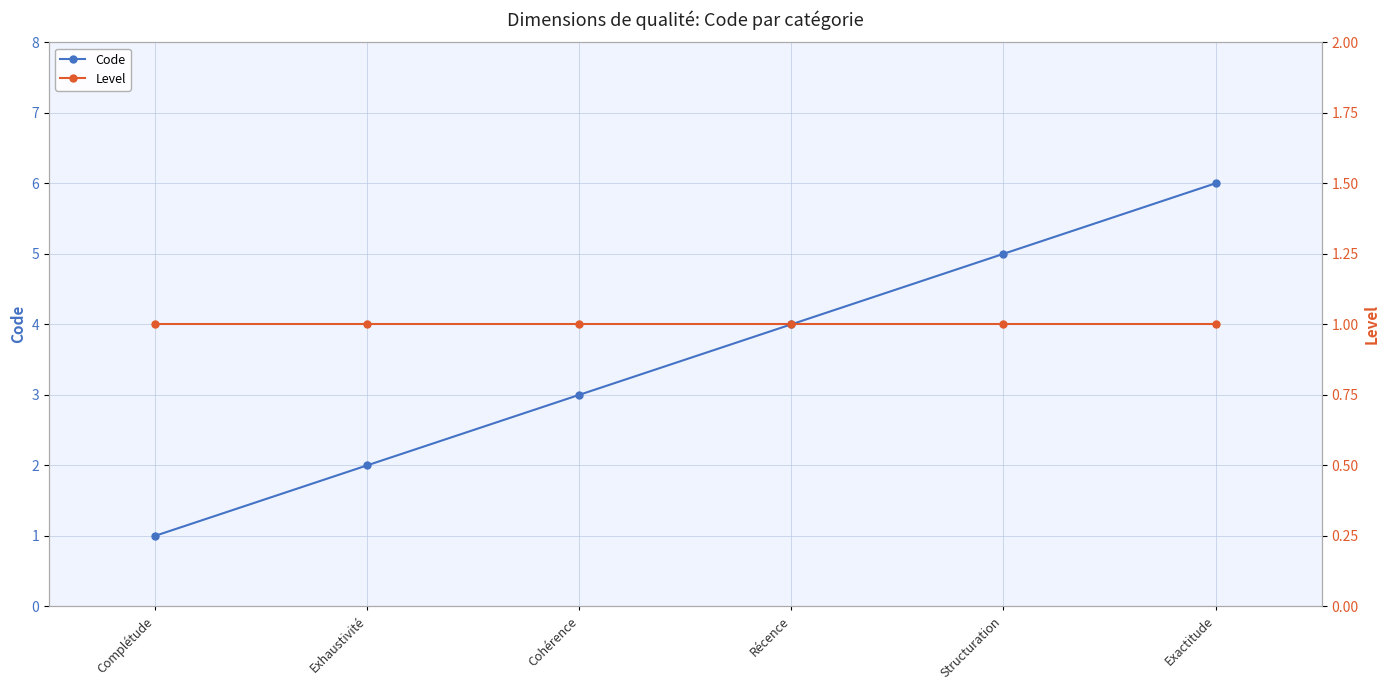

Rank the series by their average value, from highest to lowest.

Code, Level